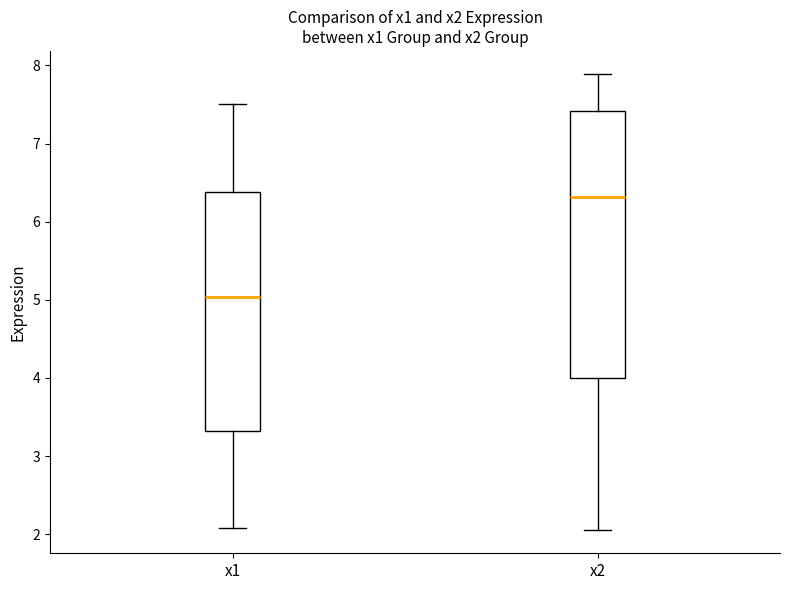

Which box has the lowest median line?

x1